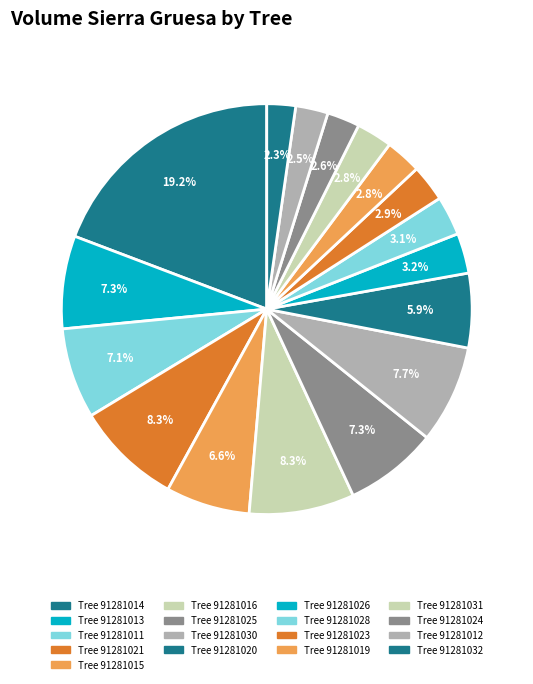

Count the number of slices in the pie.

17